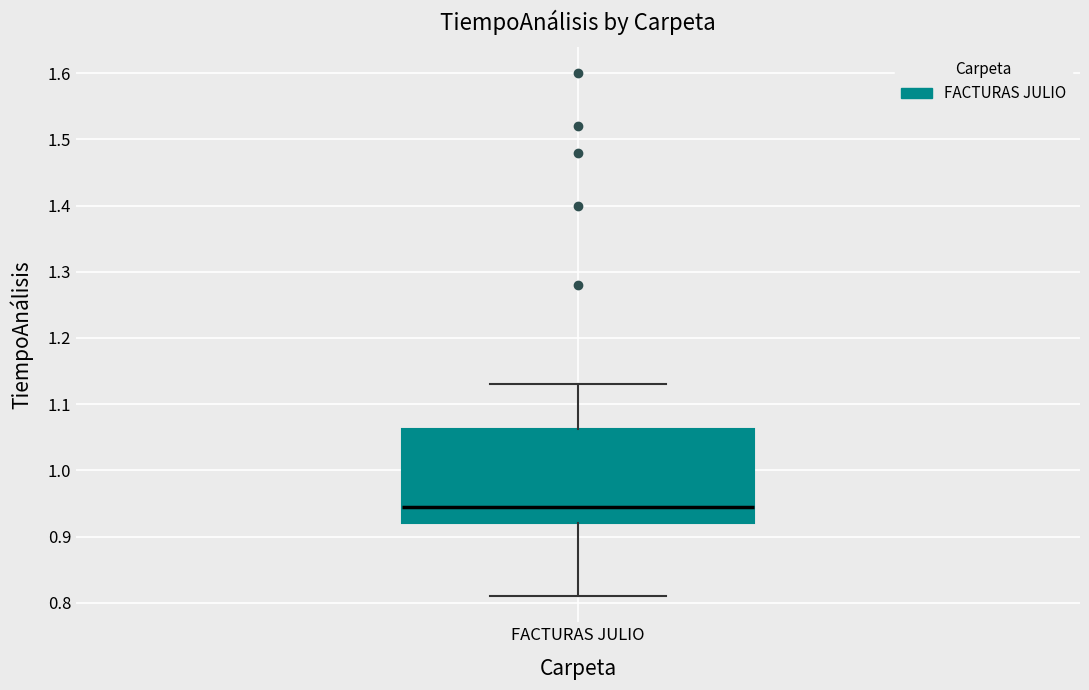

Where does the median line of the box for FACTURAS JULIO sit on the y-axis? The values are not printed on the chart, so give them approximately, as read against the axis.

0.95